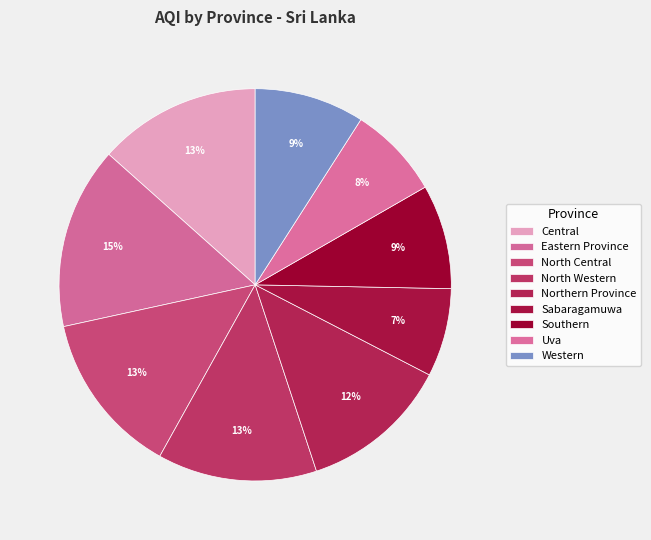

Which category has the smallest portion of the pie?

Sabaragamuwa